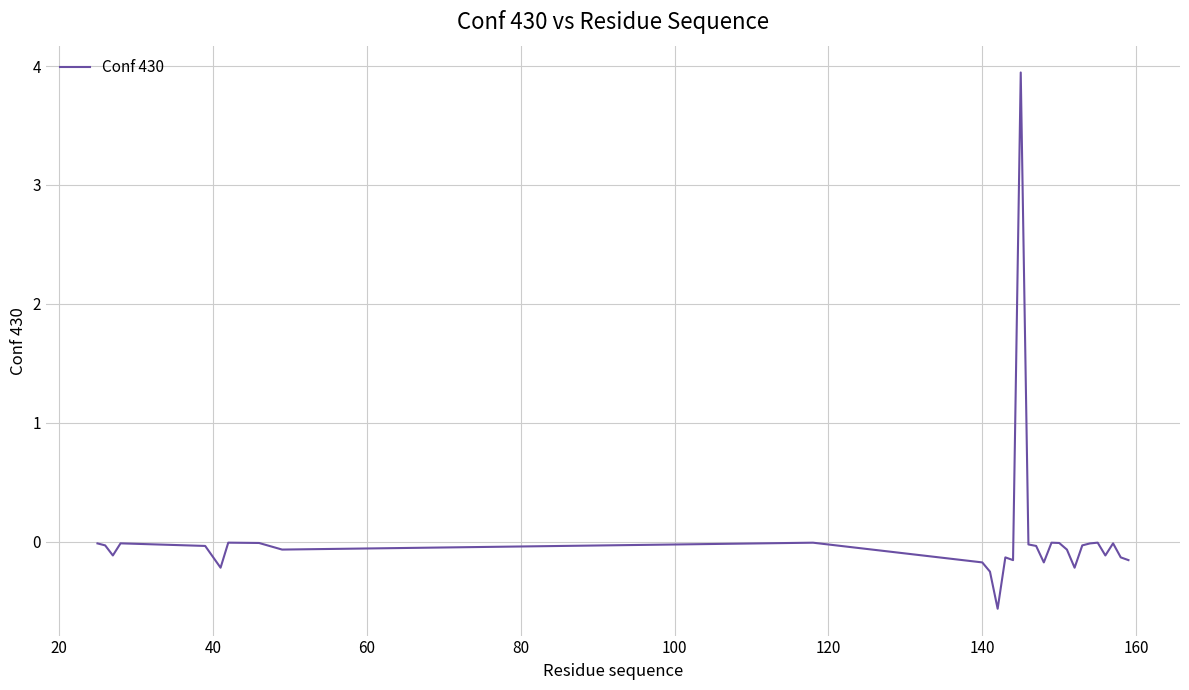

What is the difference between the maximum and second lowest values?

4.2